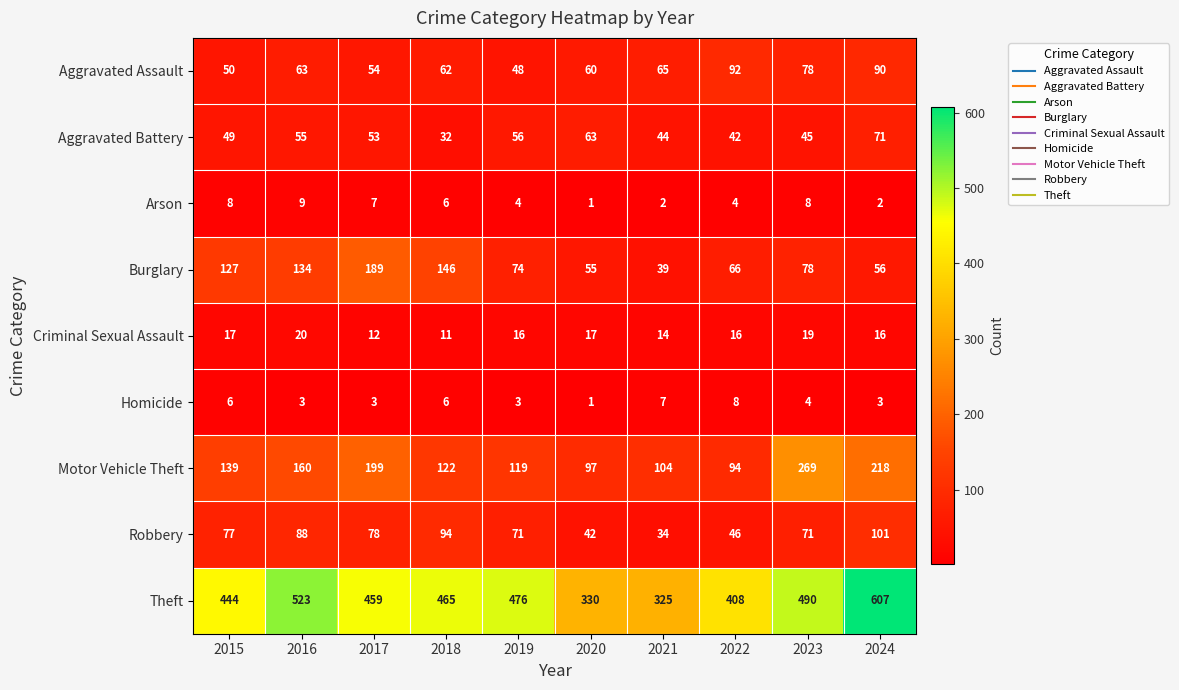

The Criminal Sexual Assault series shows 16 at 2022. True or false?

True